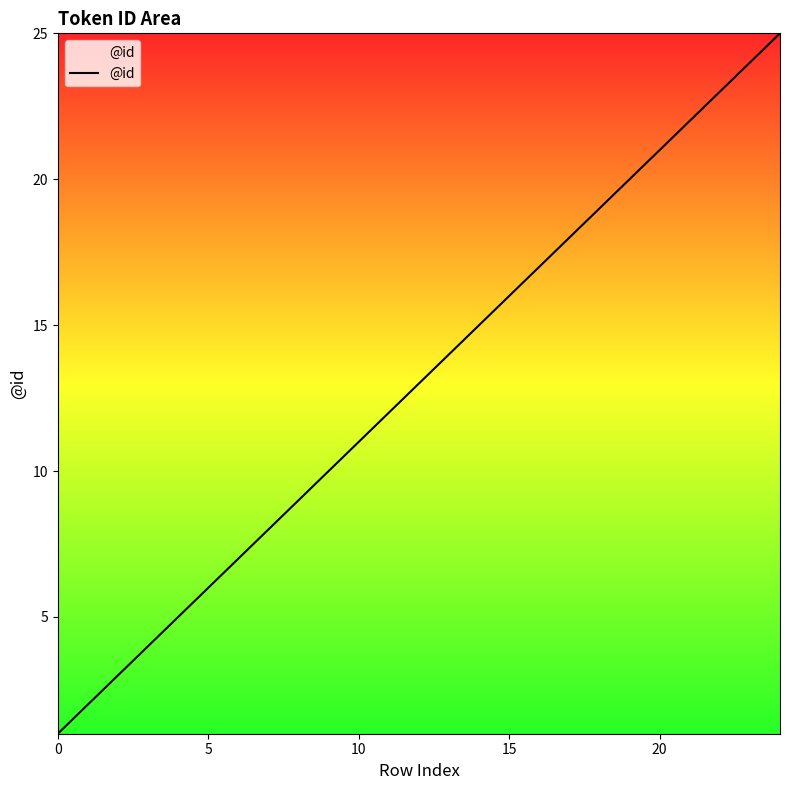

Reading left to right, list all the values displayed in this chart.

1	2	3	4	5	6	7	8	9	10	11	12	13	14	15	16	17	18	19	20	21	22	23	24	25